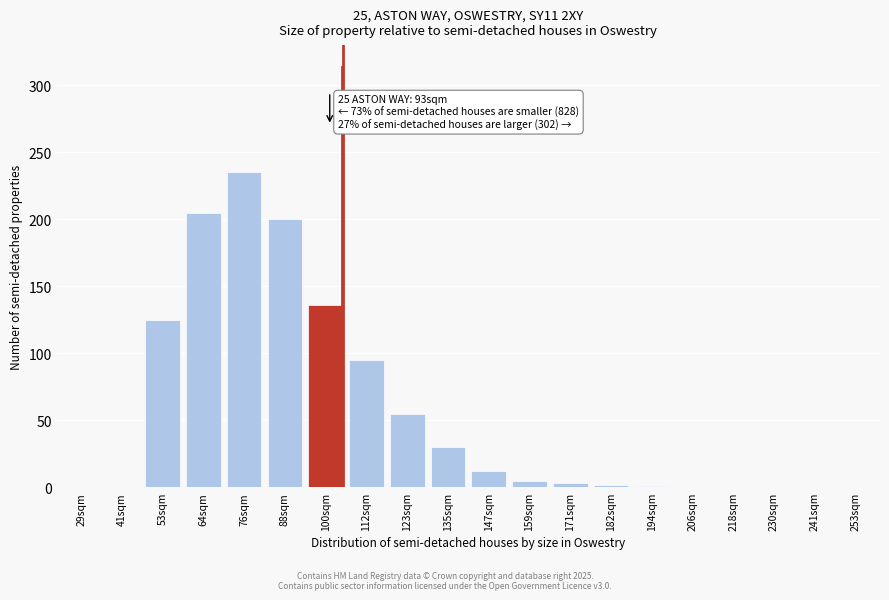

The chart shows a value of 1 at 194sqm. True or false?

True